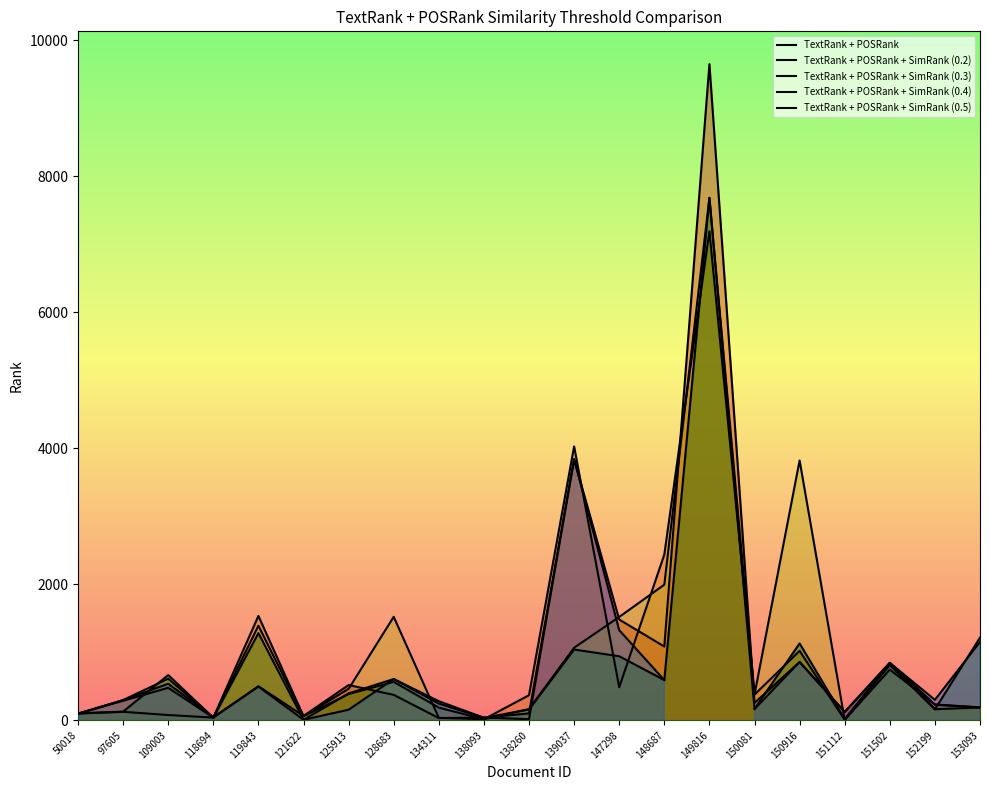

The value of TextRank + POSRank at 125913 is 519.0. True or false?

True